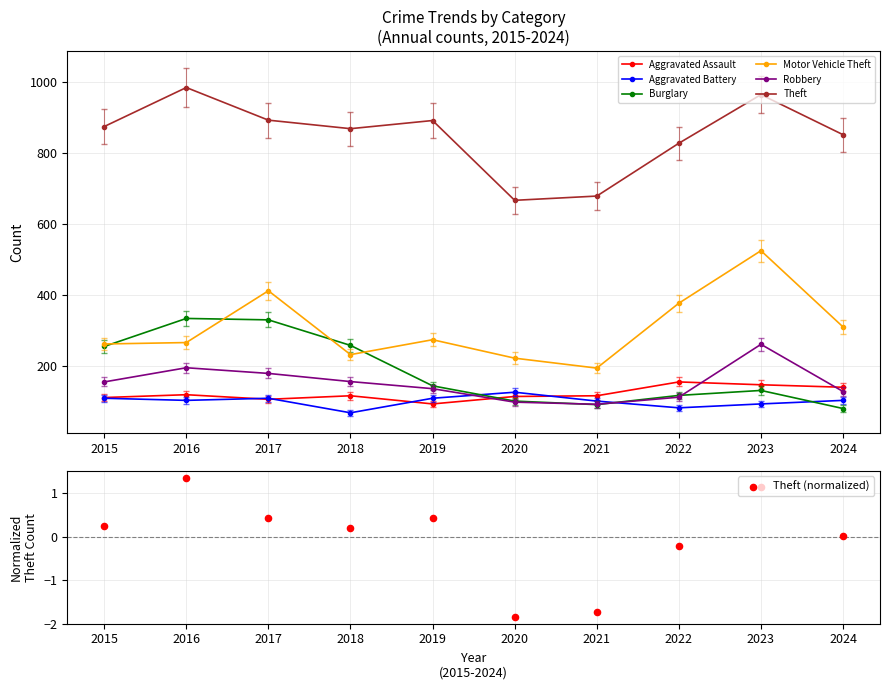

At how many categories does at least one series exceed 271?

6